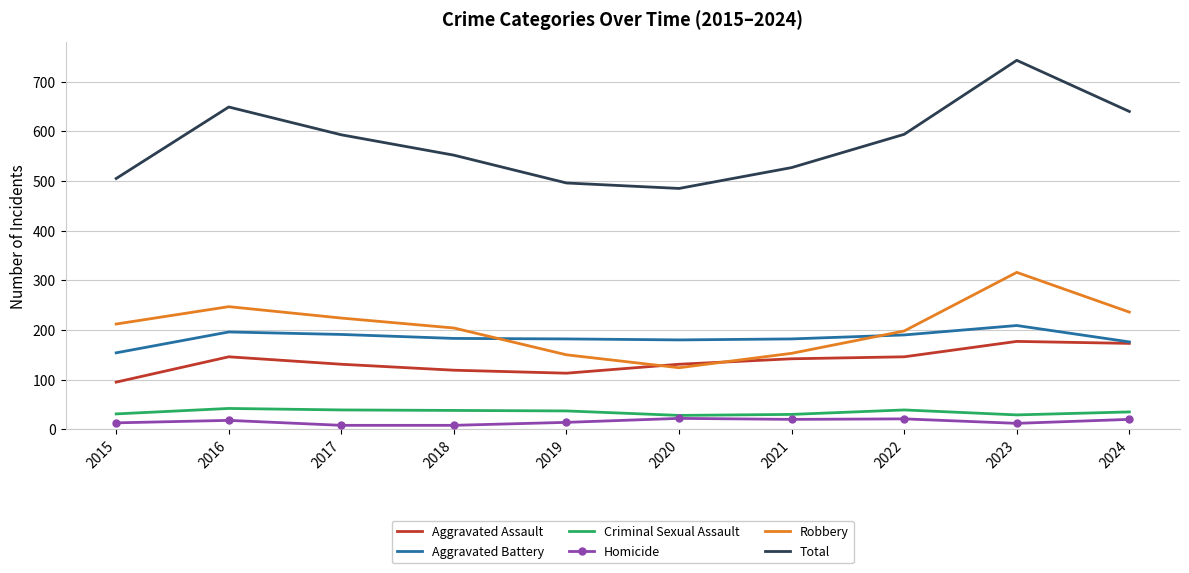

The value of Total at 2023 is 1263. True or false?

False